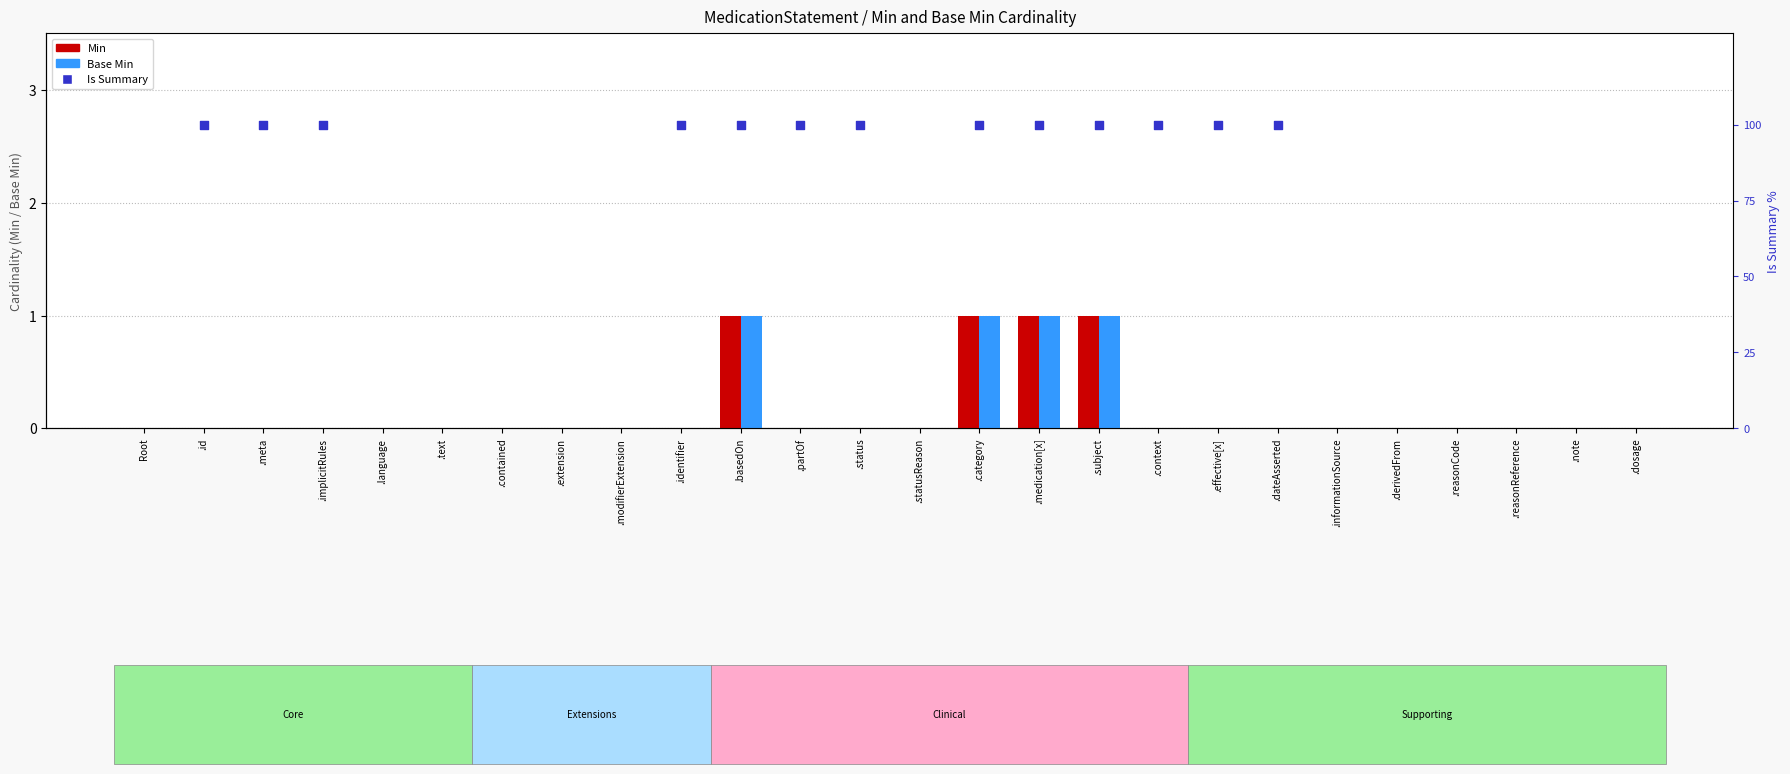

Which series has the largest total across all categories?

Min